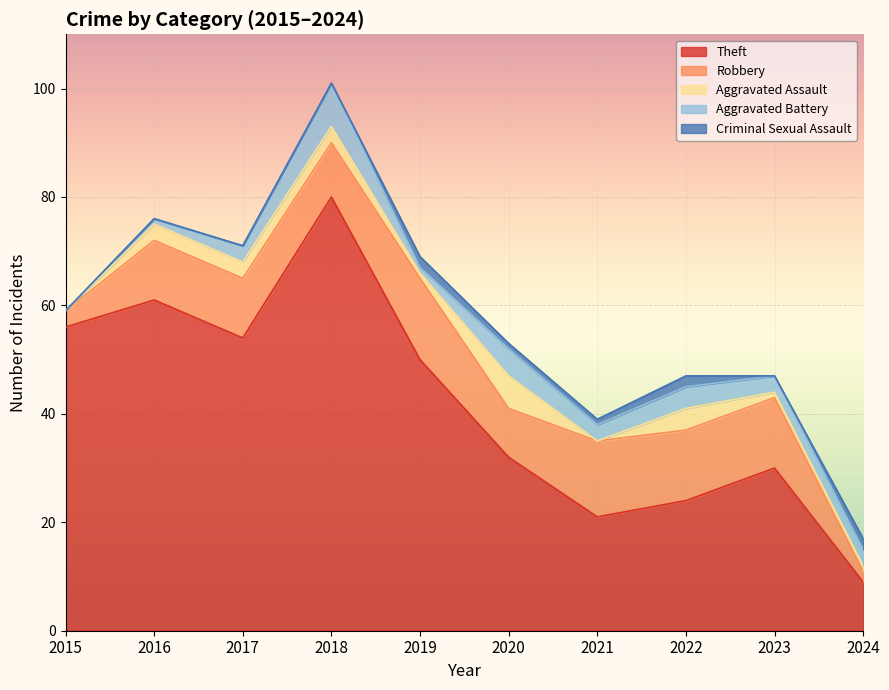

What is the difference between the second highest and second lowest values in the Robbery series?

11